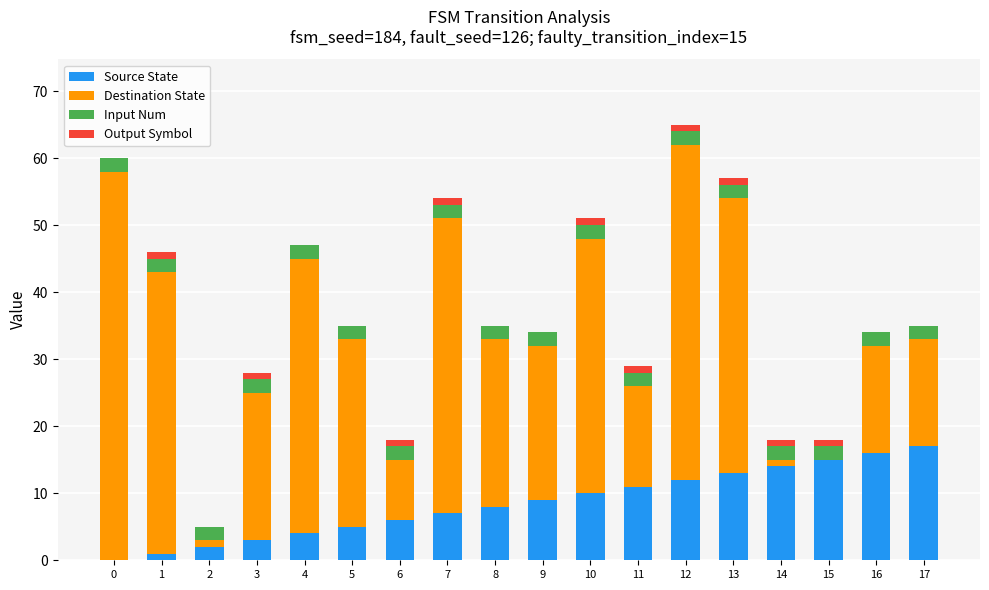

What are all the series names shown in the legend?

Source State, Destination State, Input Num, Output Symbol